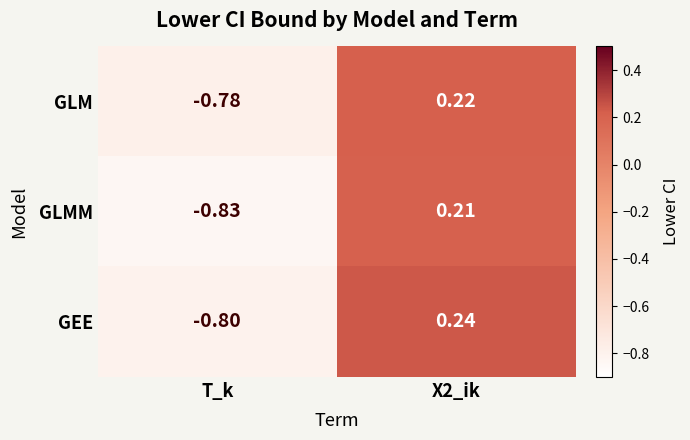

Is the value of GLM at T_k greater than the value of GEE at X2_ik?

No